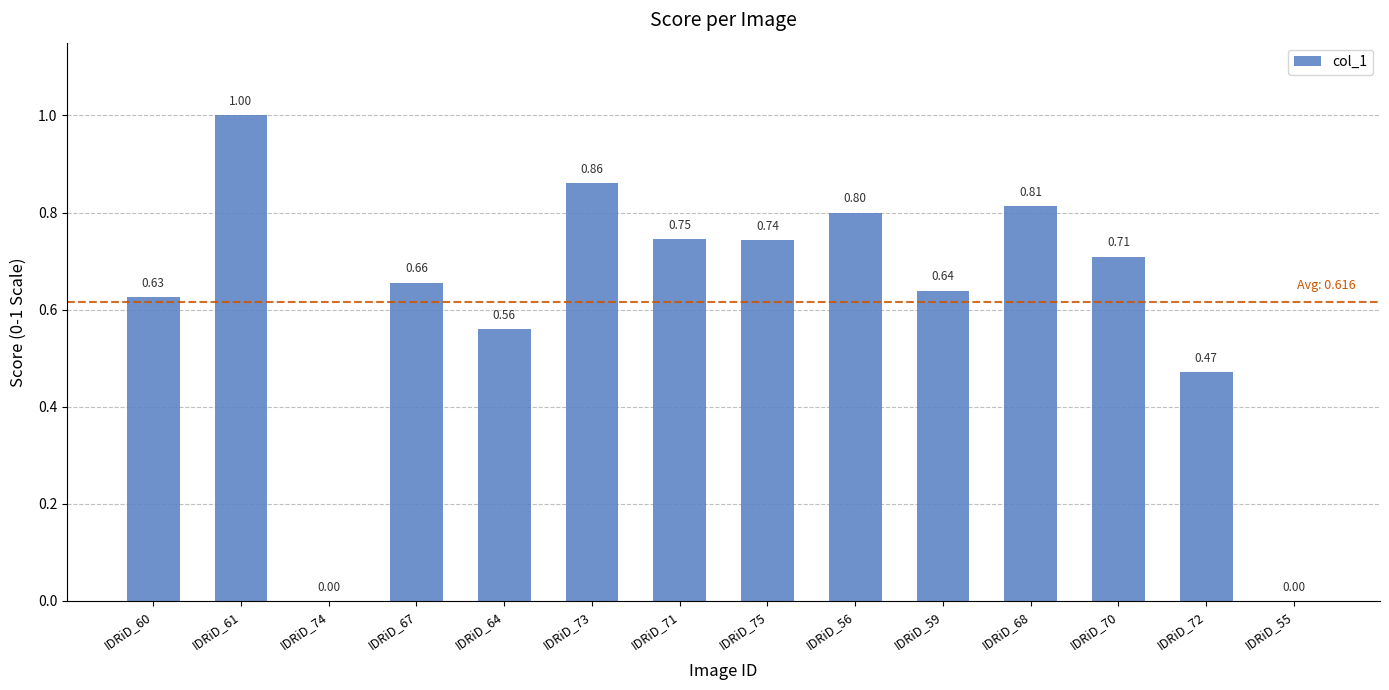

Between IDRiD_61 and IDRiD_75, which is larger?

IDRiD_61